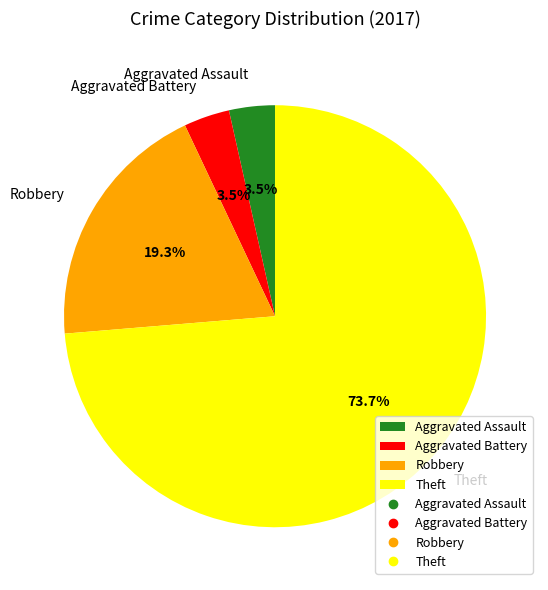

Which category has the biggest portion of the pie?

Theft